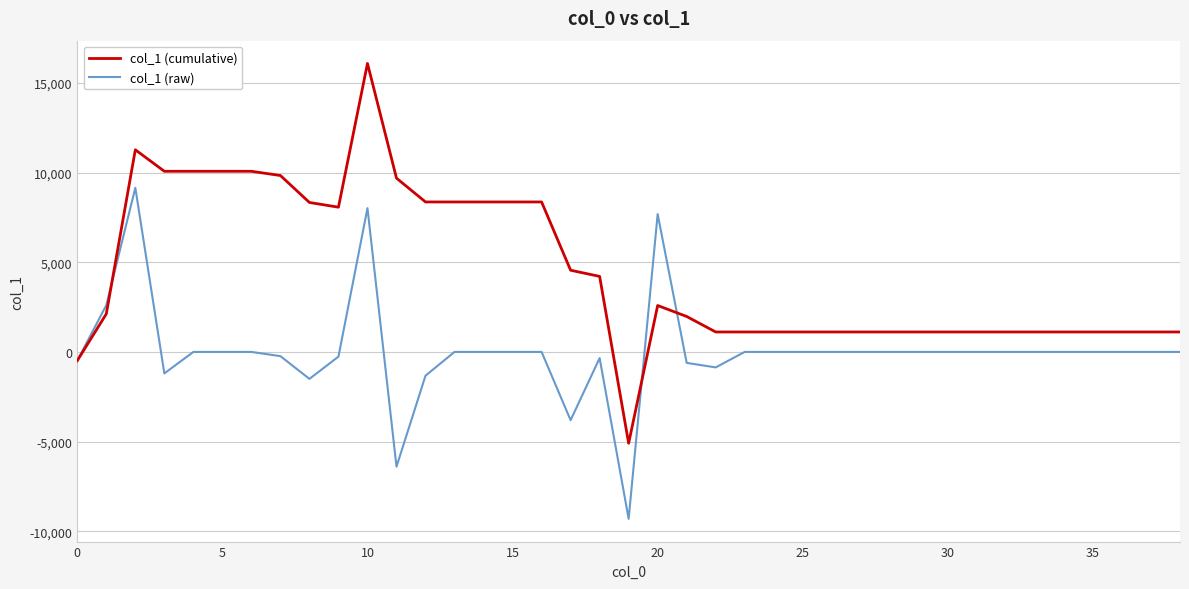

True or false: col_1 (cumulative) has more than 2 interior local peaks.

True